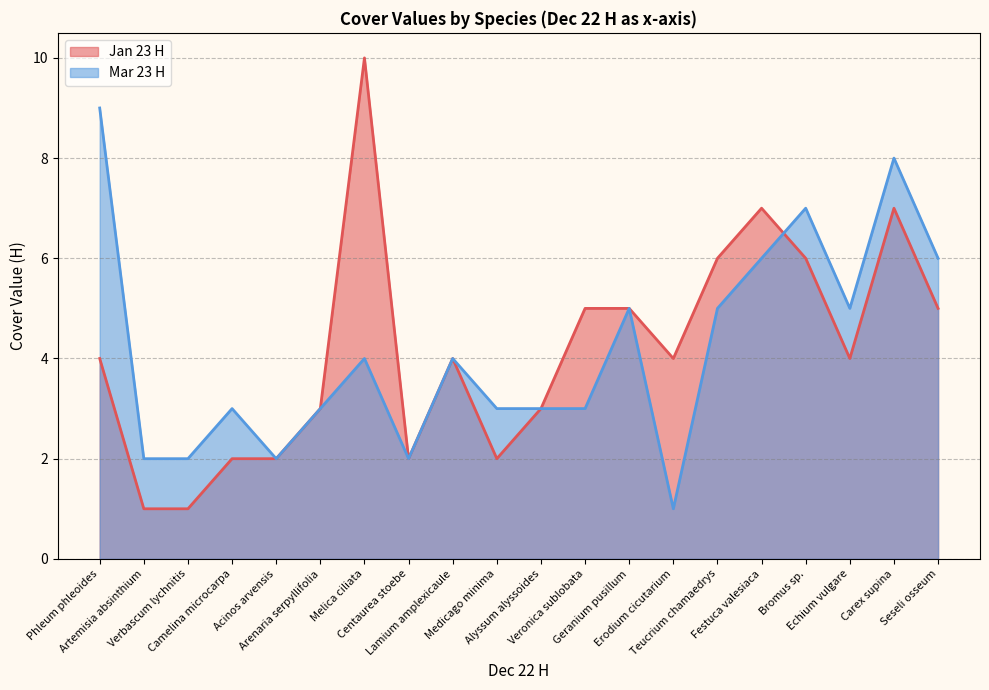

Rank the series by their maximum value, from lowest to highest.

Mar 23 H, Jan 23 H